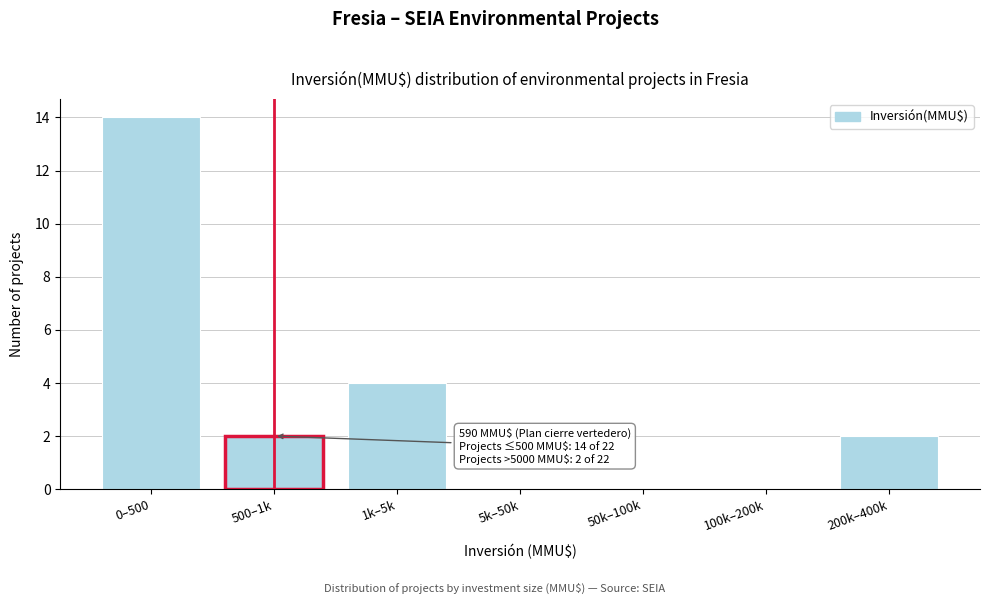

Reading left to right, transcribe all the data shown in this chart.

0–500=14	500–1k=2	1k–5k=4	5k–50k=0	50k–100k=0	100k–200k=0	200k–400k=2